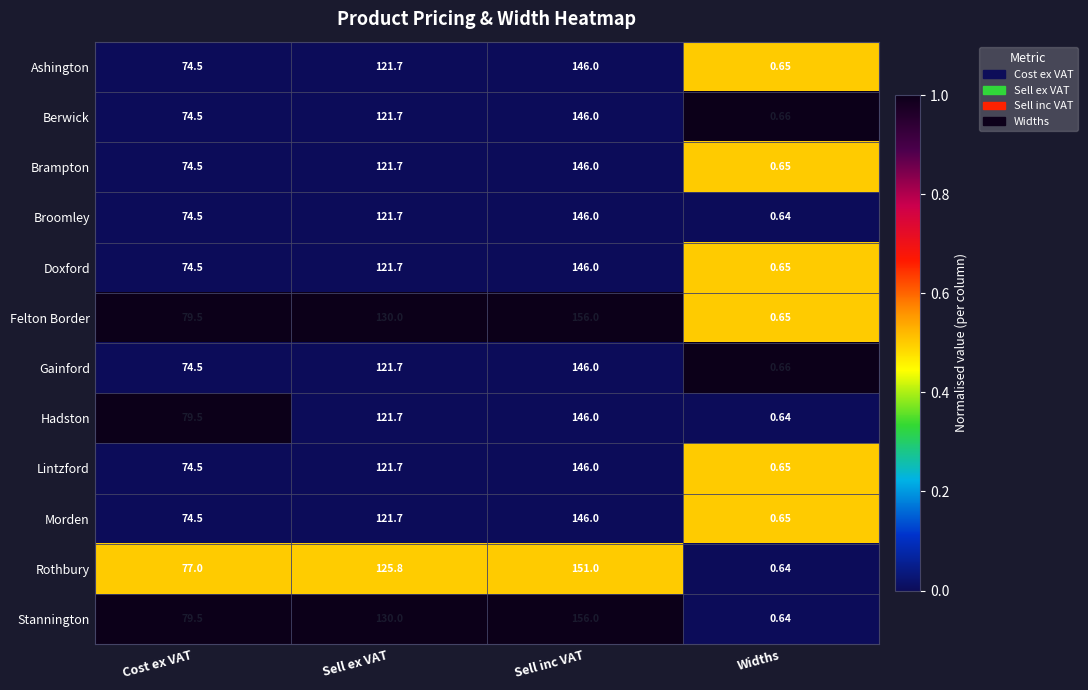

Where is Doxford nearest to the value 73?

Cost ex VAT